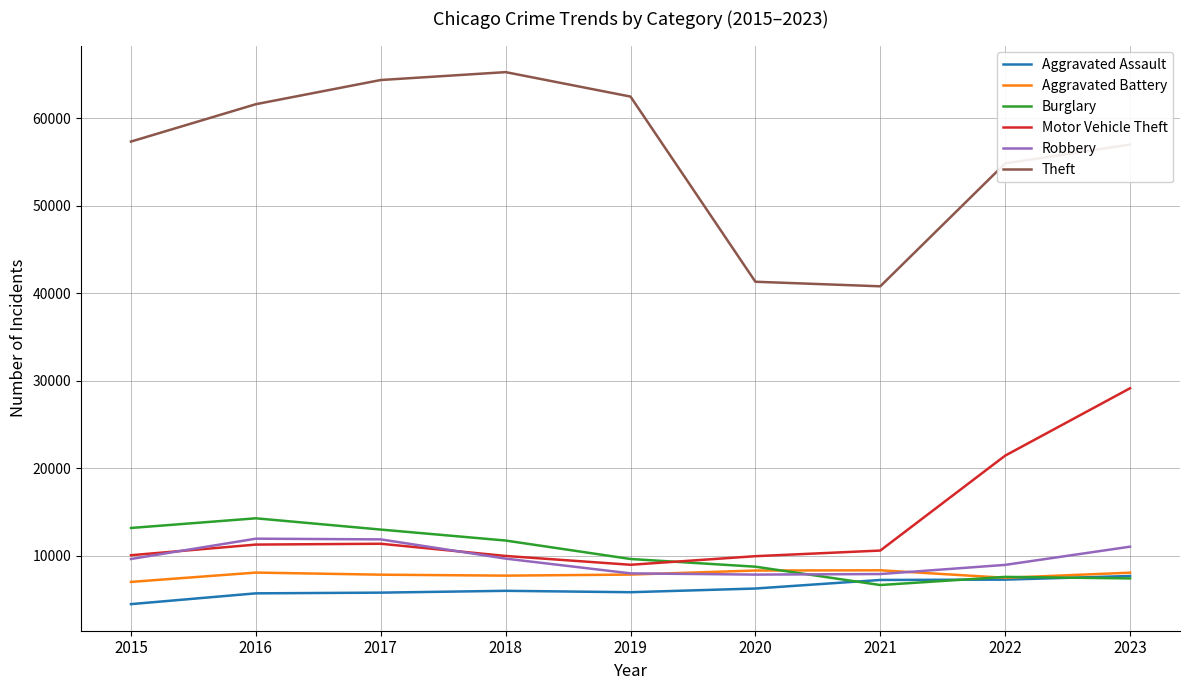

At which category is the sum across all series the highest?

2023